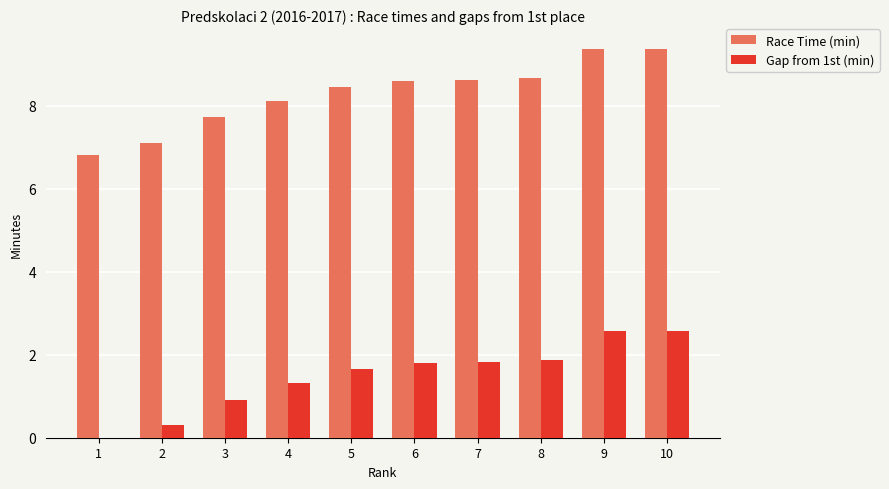

Which series changed the most between 1 and 6?

Gap from 1st (min)